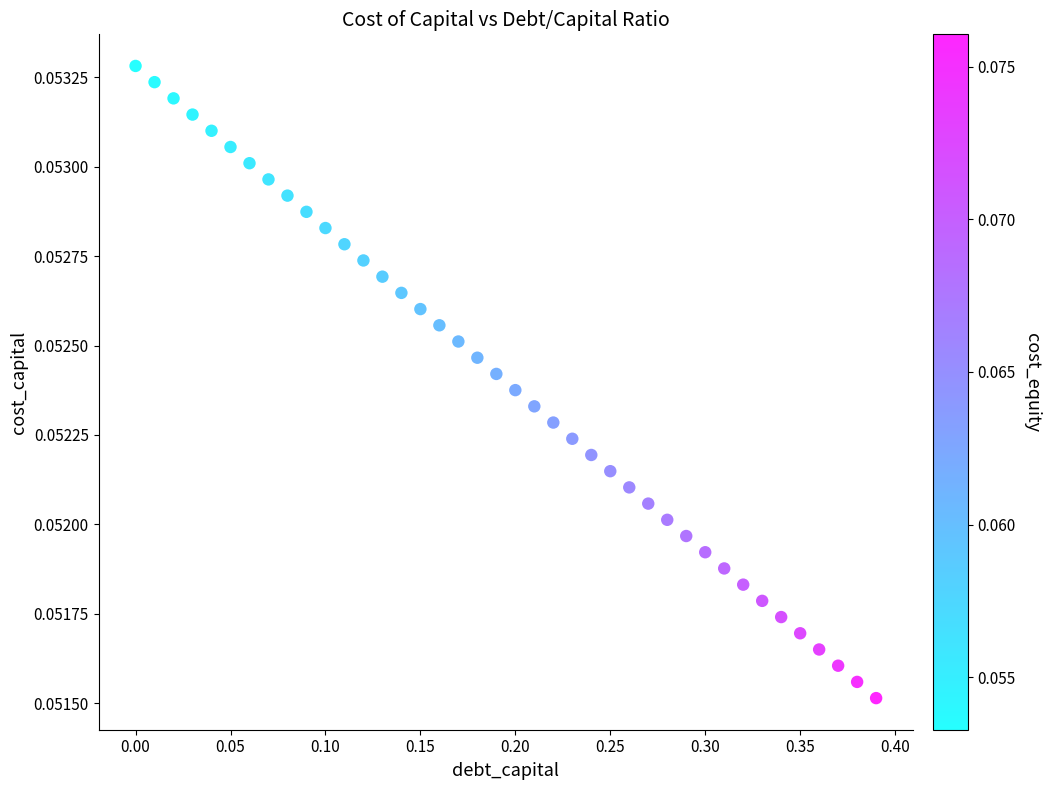

What is the range of X values (max minus min)?

0.4